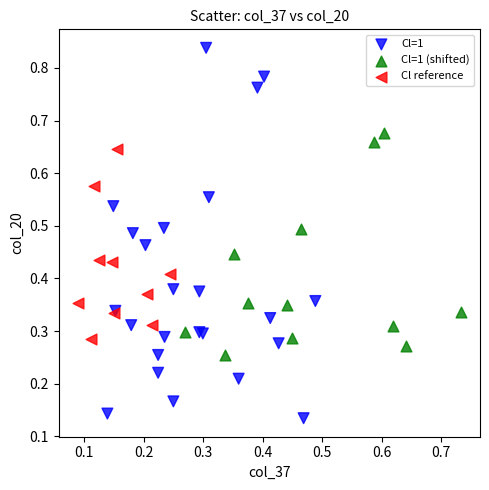

Which series contains the highest Y value?

Cl=1